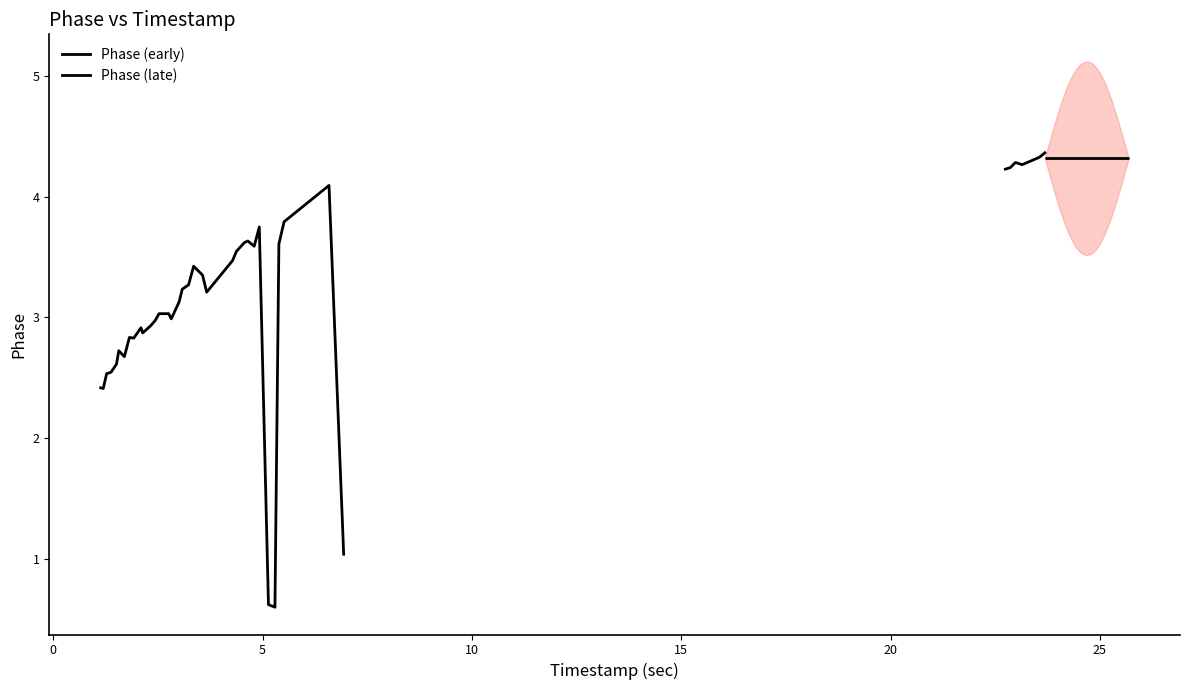

At which category does the chart reach its peak across all series?

39